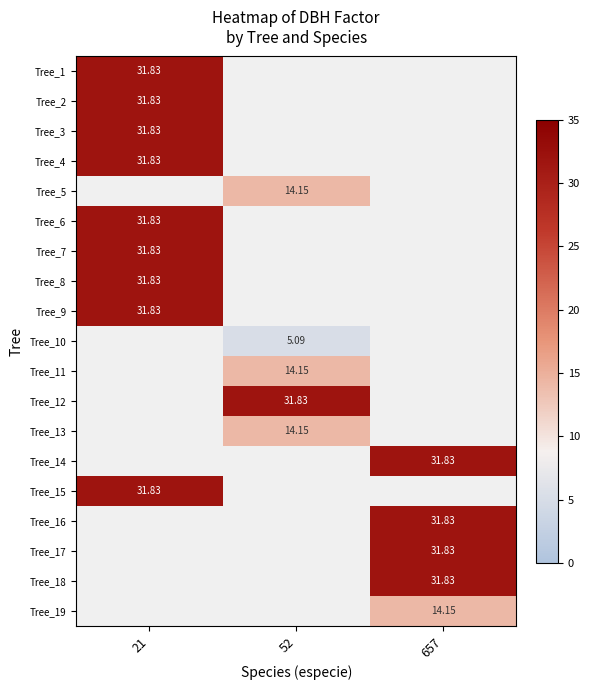

Is the value of Tree_10 at 52 greater than the value of Tree_16 at 657?

No